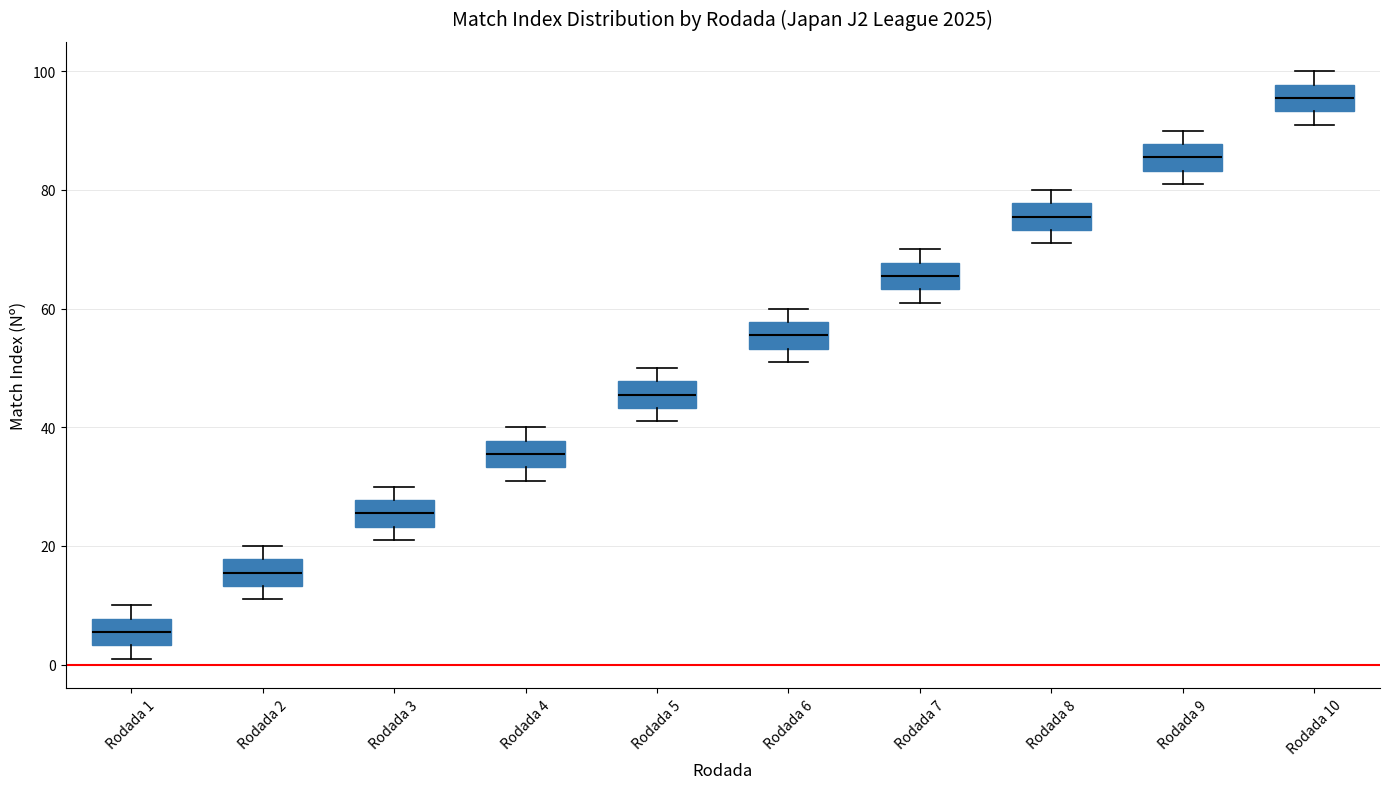

Reading left to right, read every box against the y-axis: the position of its median line, the range the box covers, and the ends of its whiskers. The values are not printed on the chart, so give them approximately, as read against the axis.

Rodada 1: median 6, box 4 to 8, whiskers 2 to 10
Rodada 2: median 16, box 14 to 18, whiskers 12 to 20
Rodada 3: median 26, box 24 to 28, whiskers 22 to 30
Rodada 4: median 36, box 34 to 38, whiskers 32 to 40
Rodada 5: median 46, box 44 to 48, whiskers 42 to 50
Rodada 6: median 56, box 54 to 58, whiskers 52 to 60
Rodada 7: median 66, box 64 to 68, whiskers 62 to 70
Rodada 8: median 76, box 74 to 78, whiskers 72 to 80
Rodada 9: median 86, box 84 to 88, whiskers 82 to 90
Rodada 10: median 96, box 94 to 98, whiskers 92 to 100